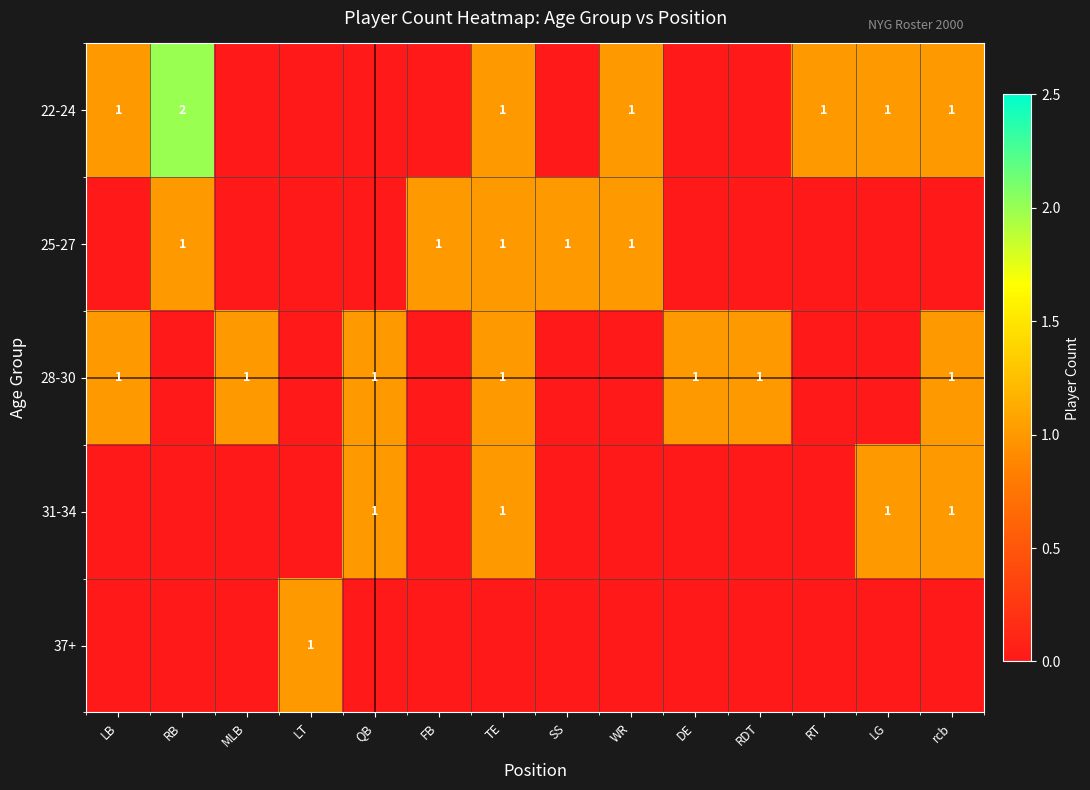

The value of 25-27 at SS is 1. True or false?

True